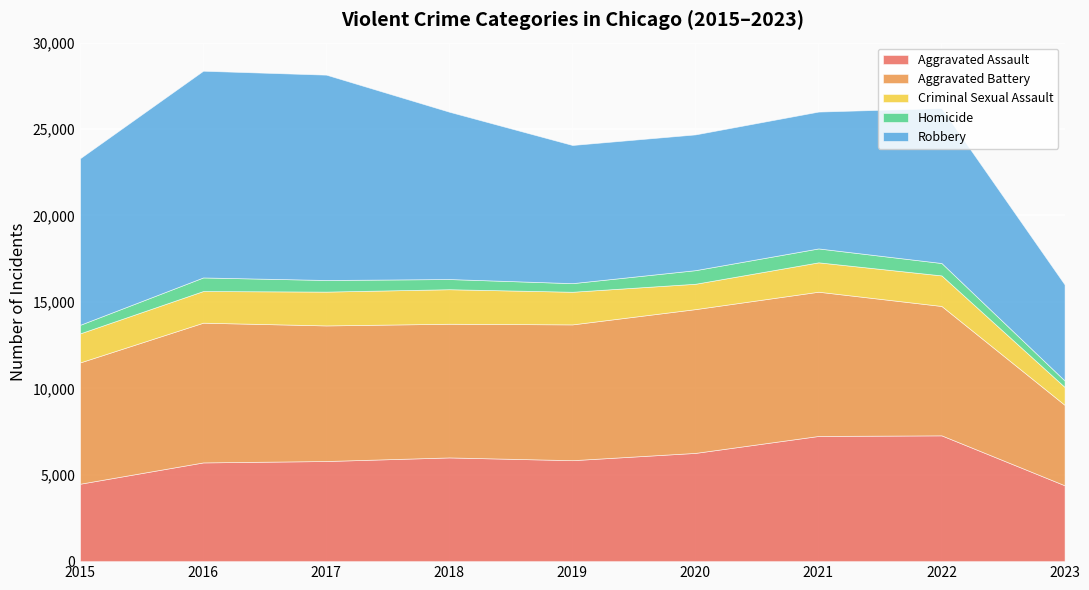

What is the difference between the maximum and second lowest values in the Aggravated Battery series?

1328